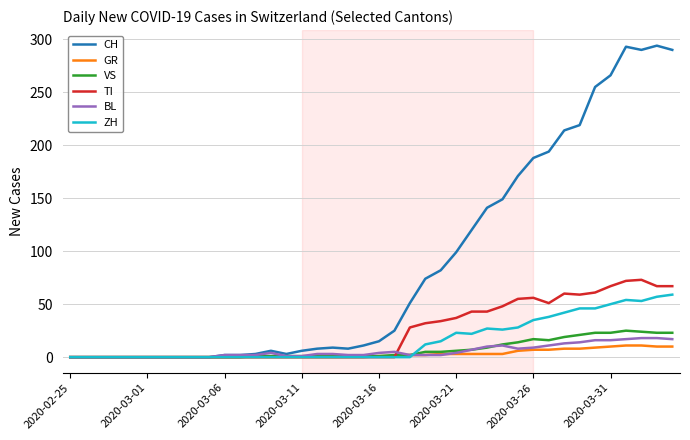

What is the greatest value displayed?

294